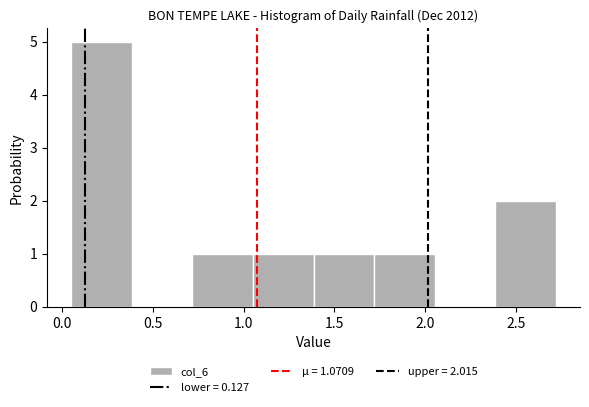

Which range on the x-axis has the tallest bar?

0.05 to 0.40